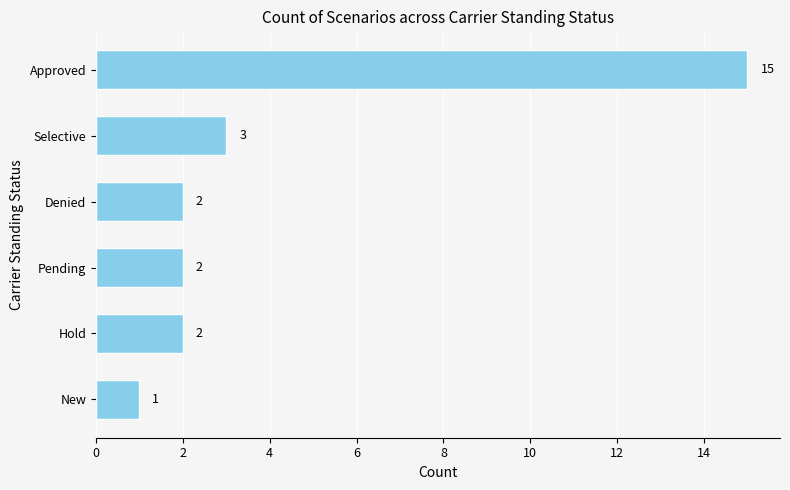

Where is the data nearest to the value 8?

Selective